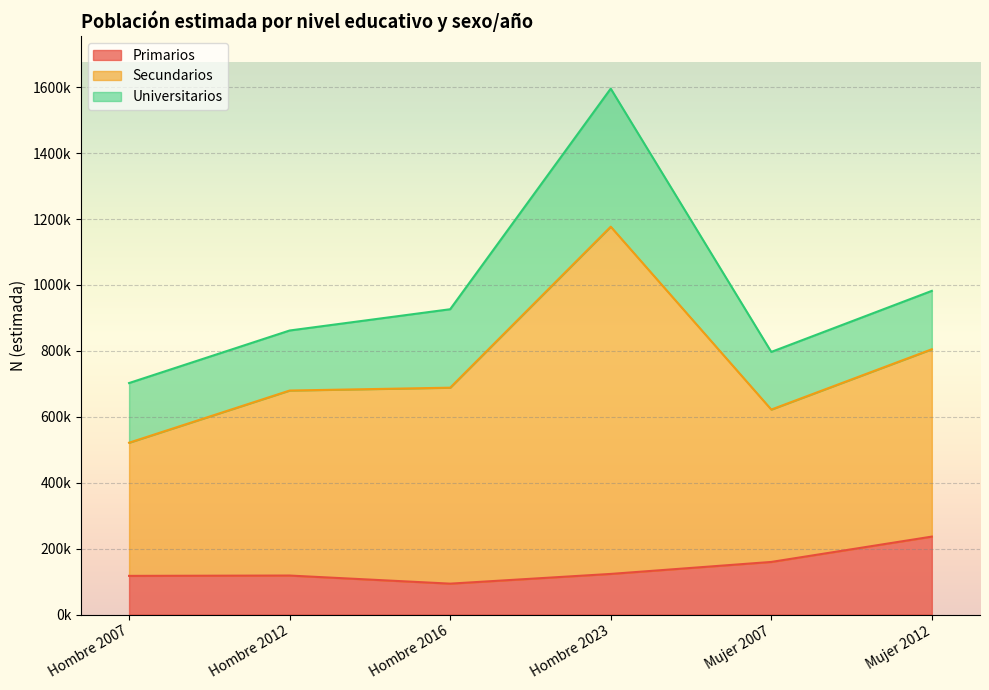

What is the label of the 5th point from the left?

Mujer 2007